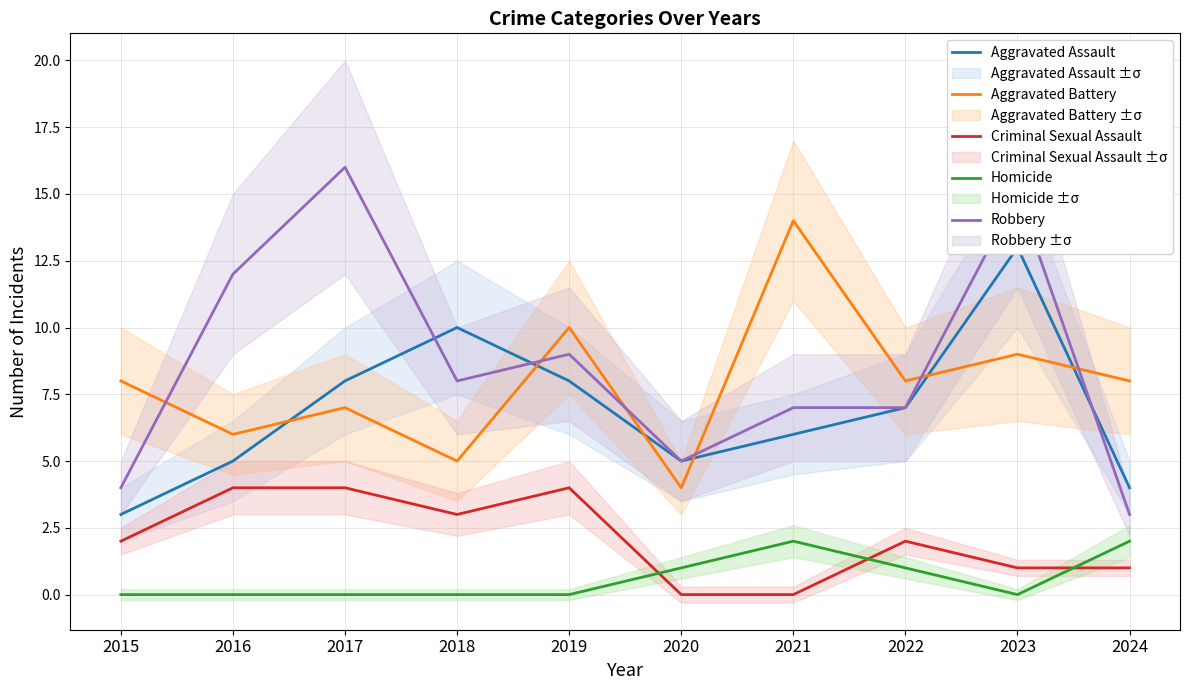

True or false: Aggravated Assault has a value of 3 at 2020.

False